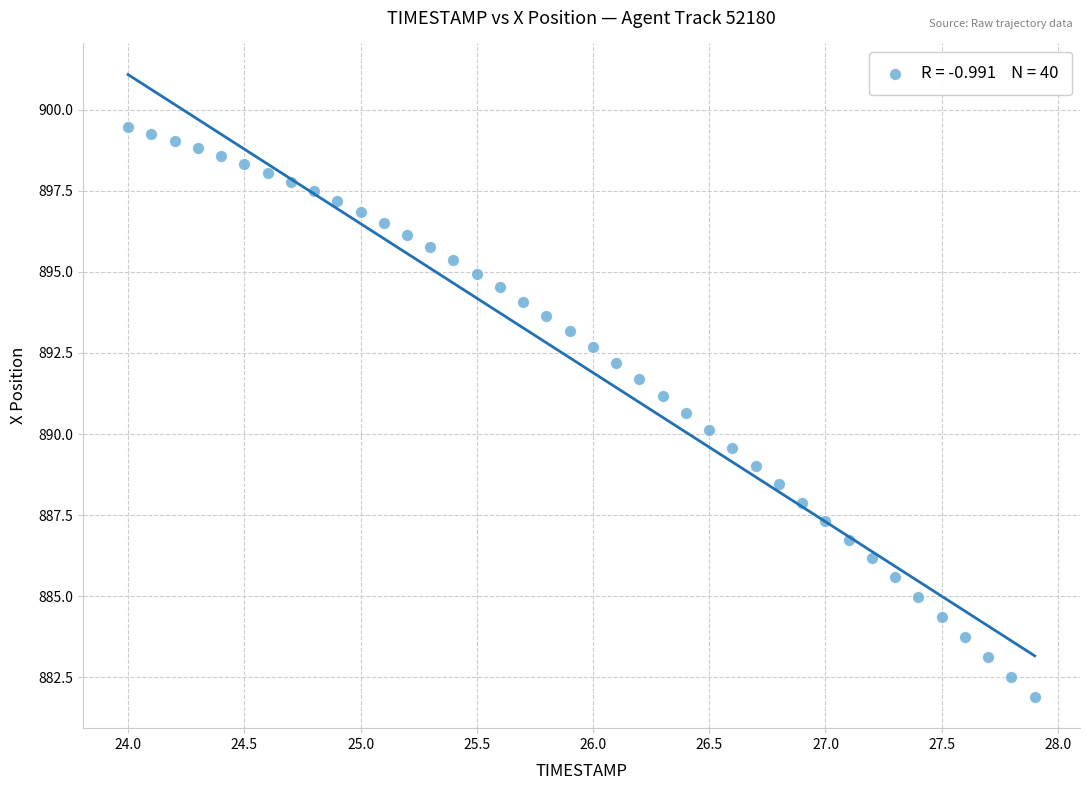

What is the range of Y values (max minus min)?

17.6